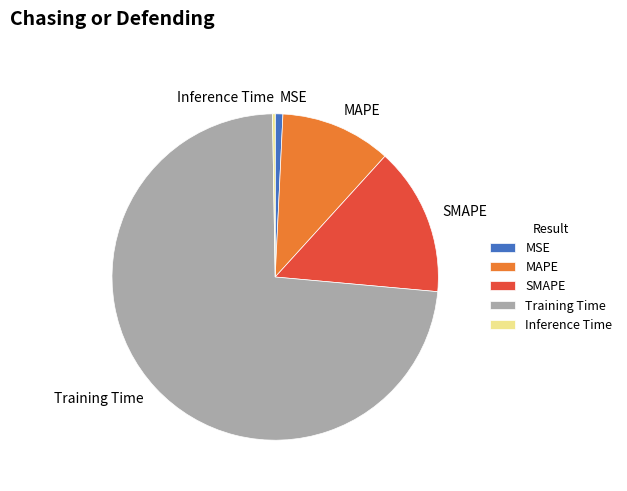

Which has a higher value, SMAPE or MAPE?

SMAPE